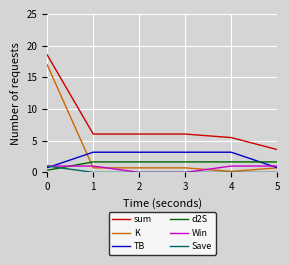

Which series has the widest spread of values?

K